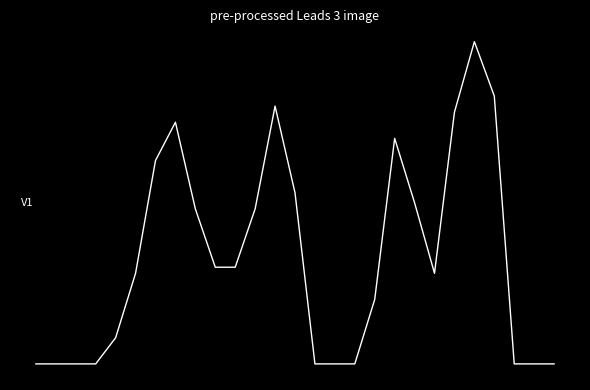

How many points are higher than both their immediate neighbors (excluding endpoints)?

4